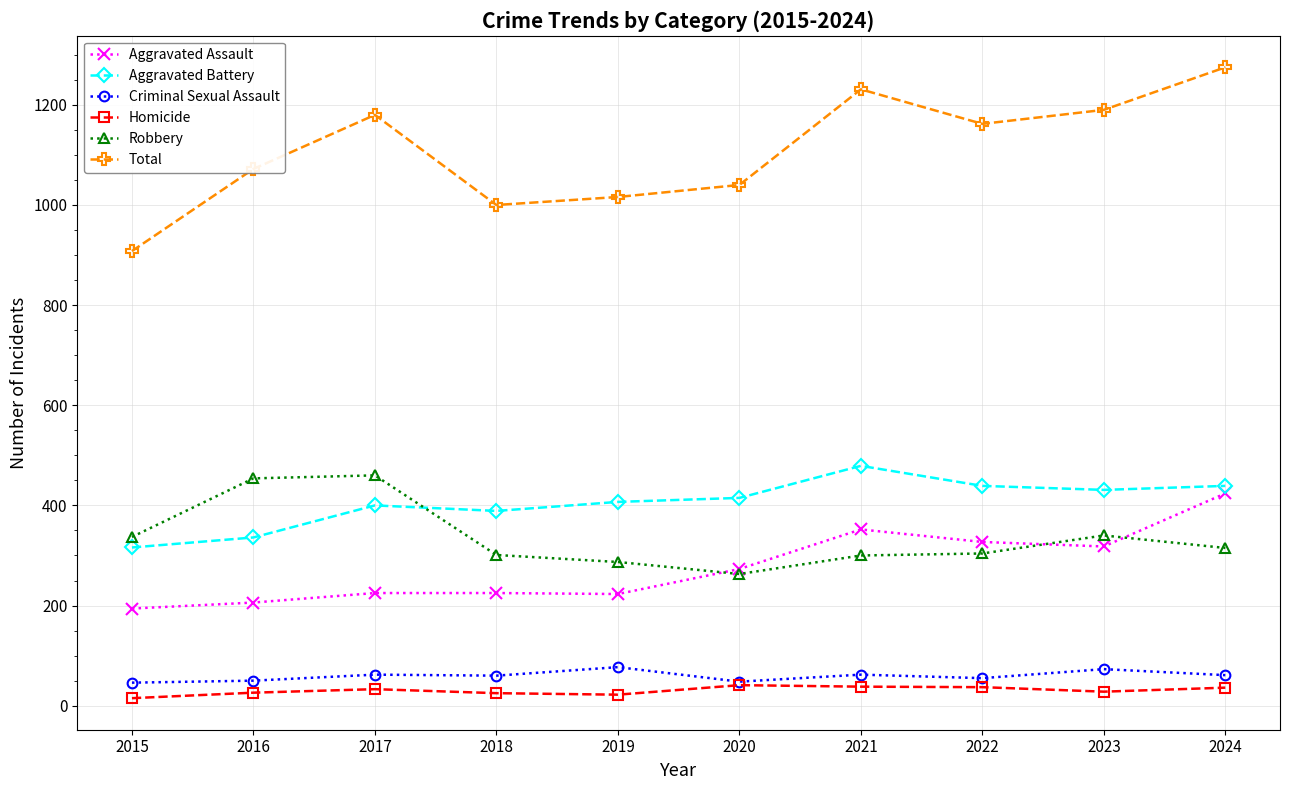

True or false: Total and Aggravated Battery intersect in this chart.

False